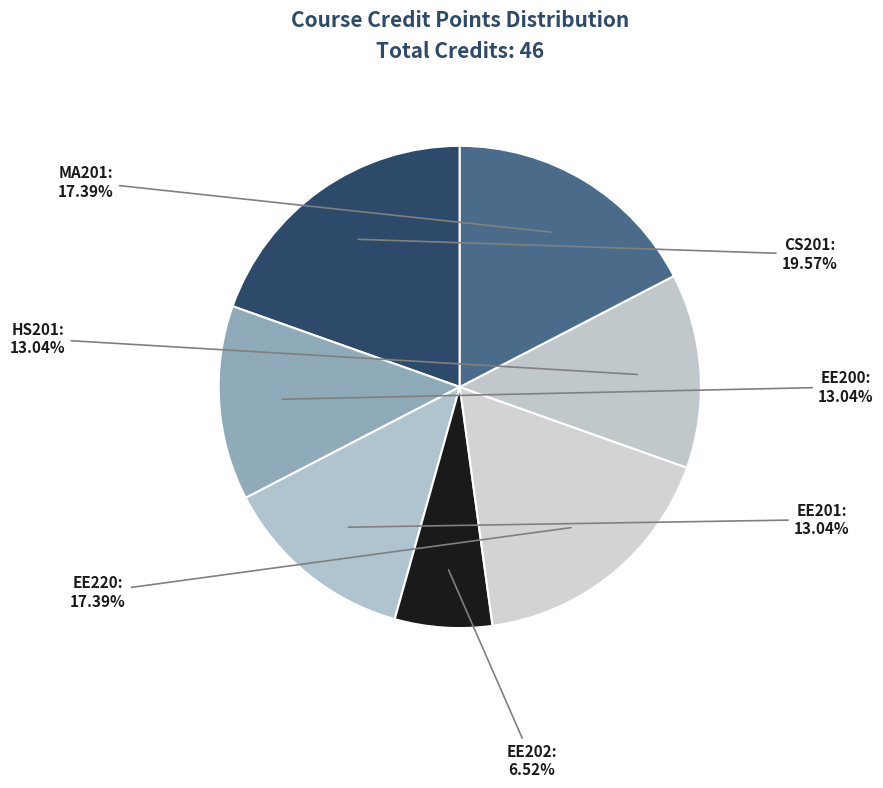

Count the number of slices in the pie.

7